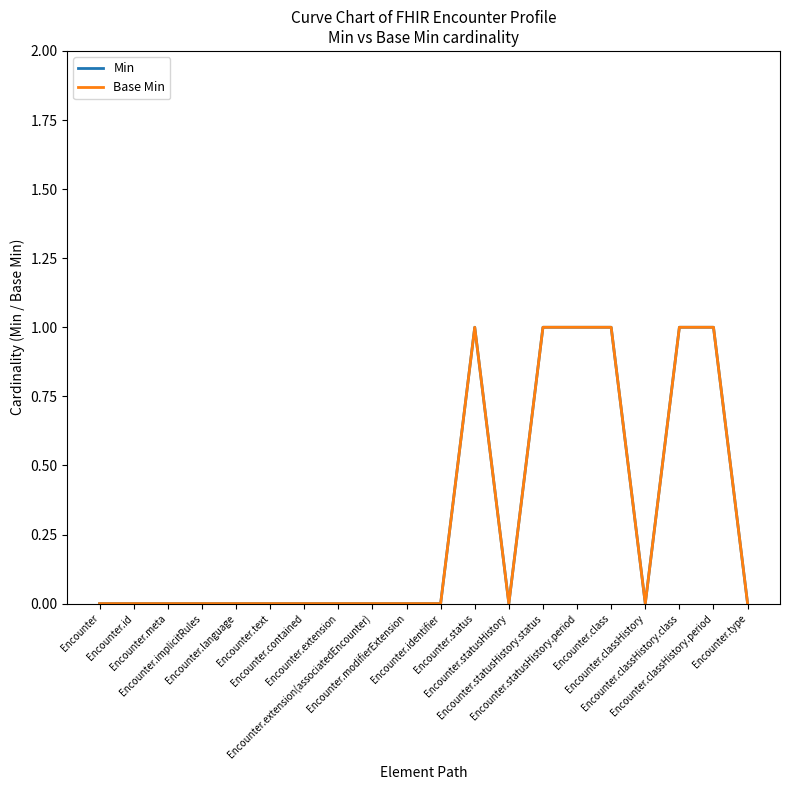

What is the difference between the Min values at Encounter.extension(associatedEncounter) and Encounter.classHistory.period?

1